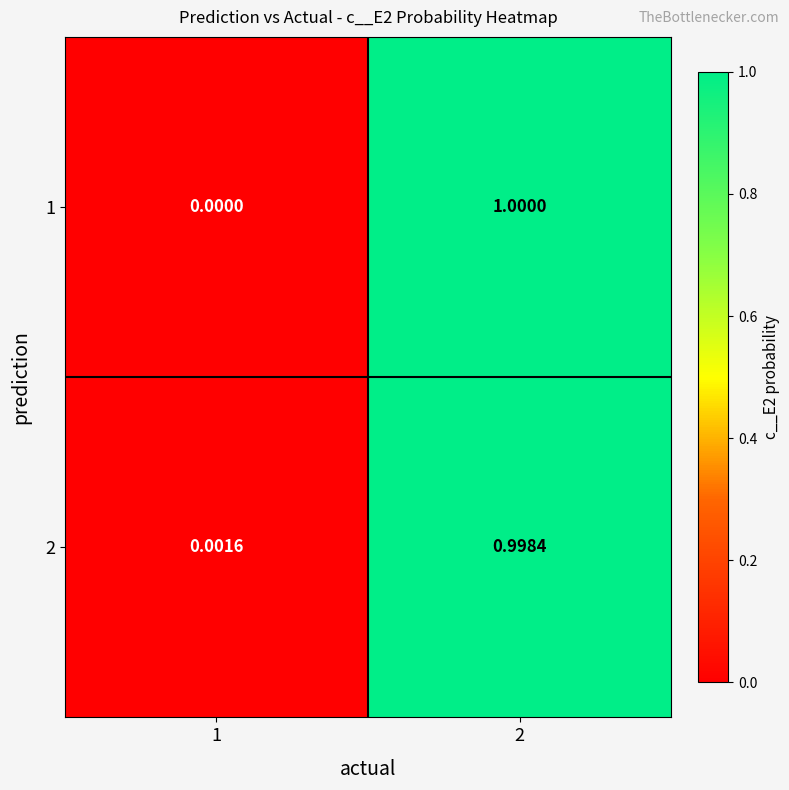

How many distinct data groups are displayed?

2